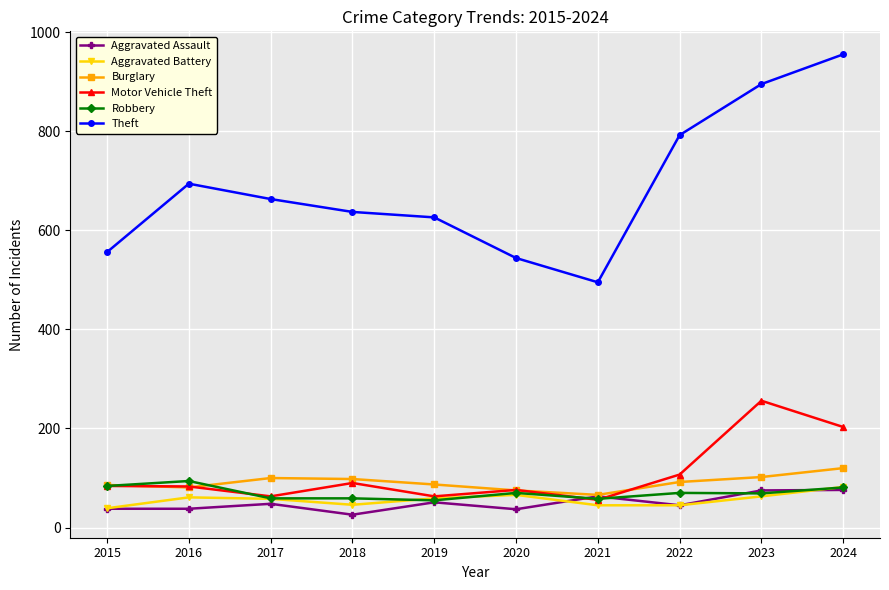

Which category has the highest value across all series?

2024